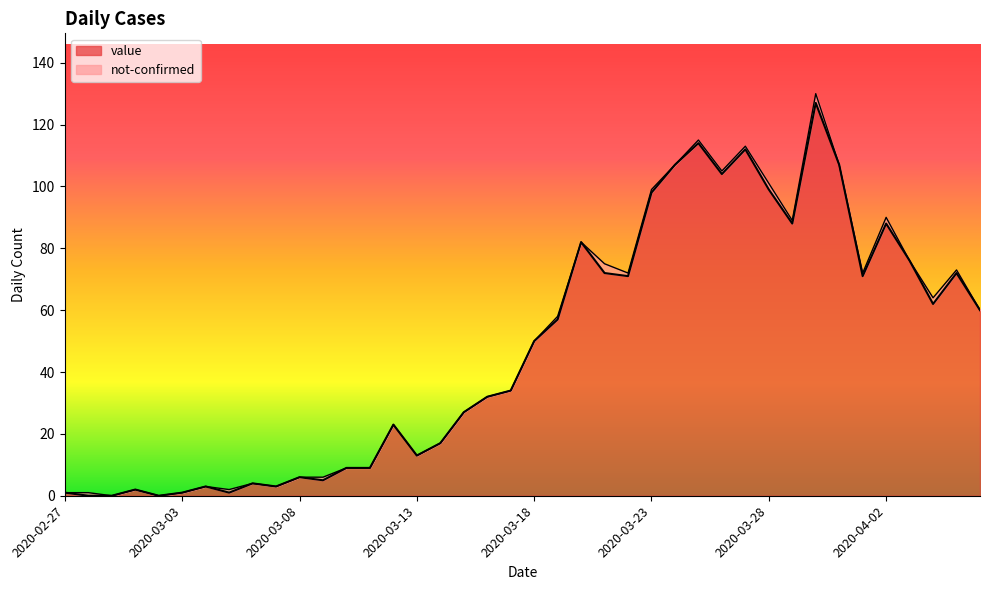

How many lines are shown in the chart?

2